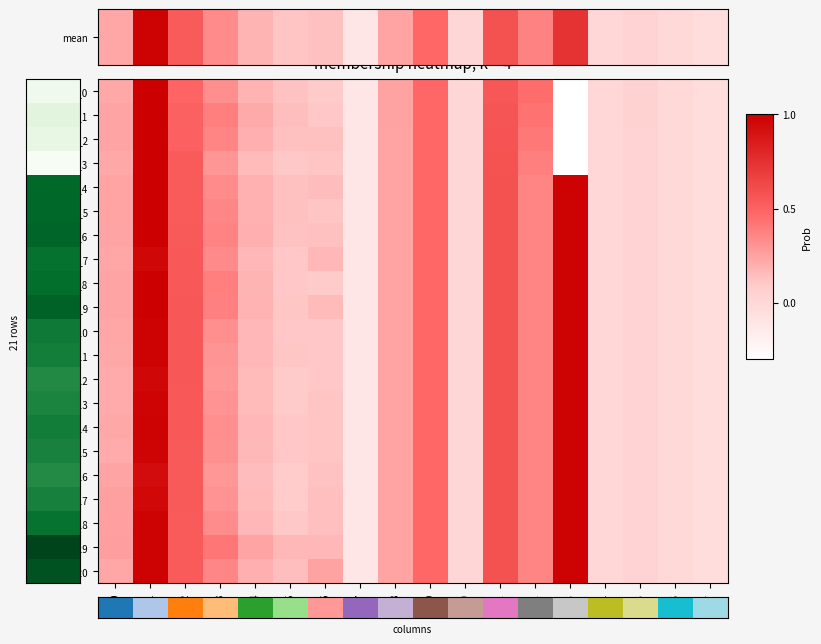

Between c1 and c6, which series saw the biggest shift?

row_0